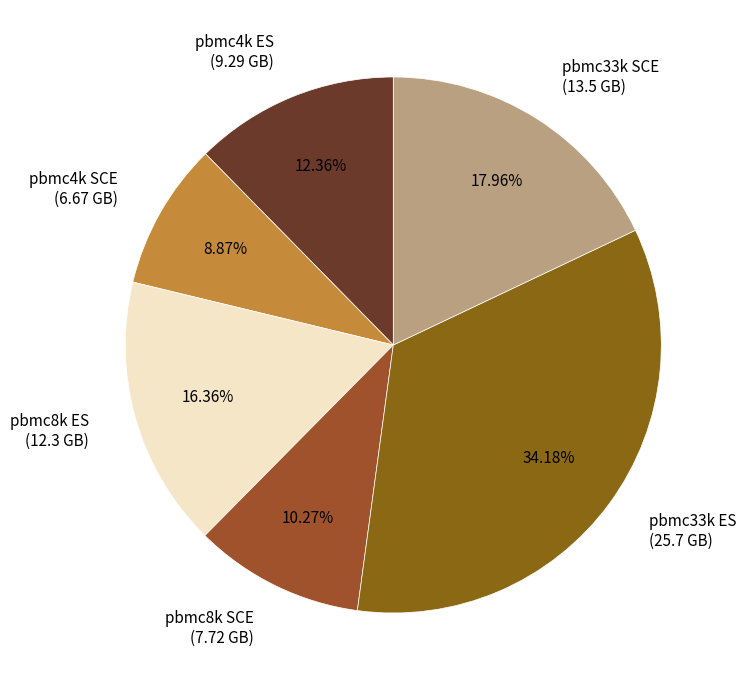

Does pbmc4k SCE represent more than half of the total?

No